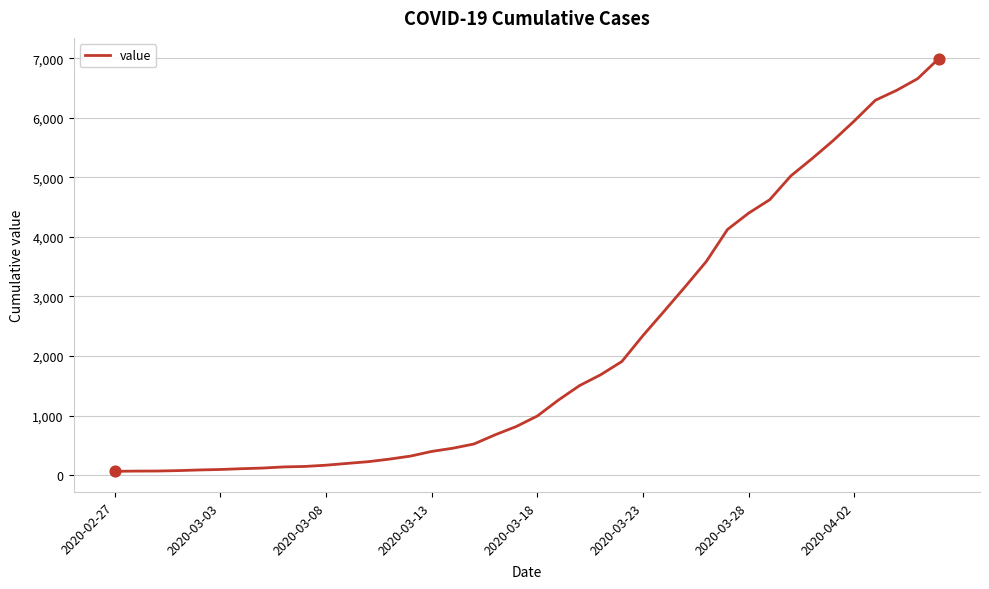

What is the maximum value shown in the chart?

6995